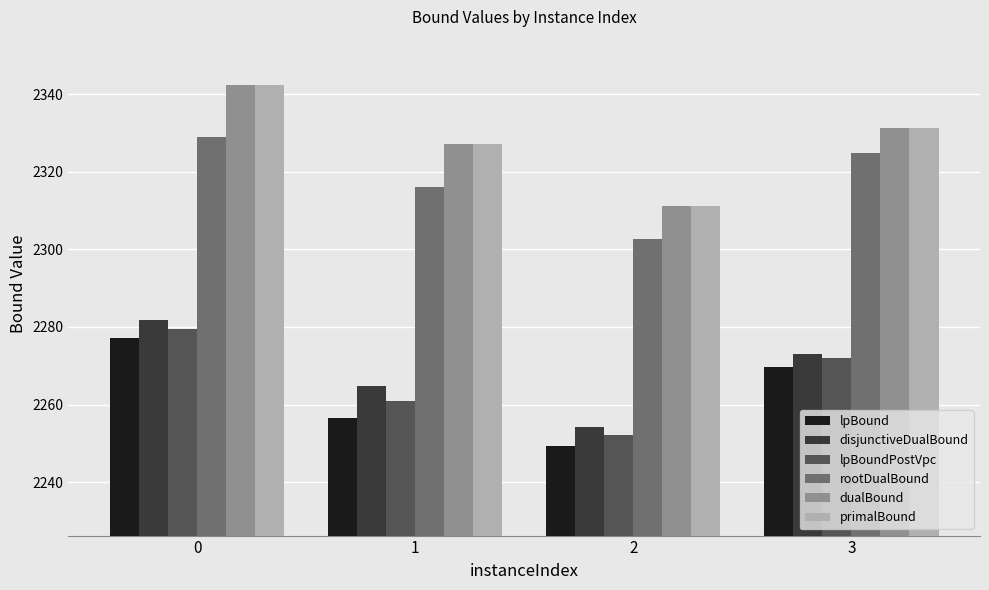

The value of lpBound at 0 is 2277.1. True or false?

True